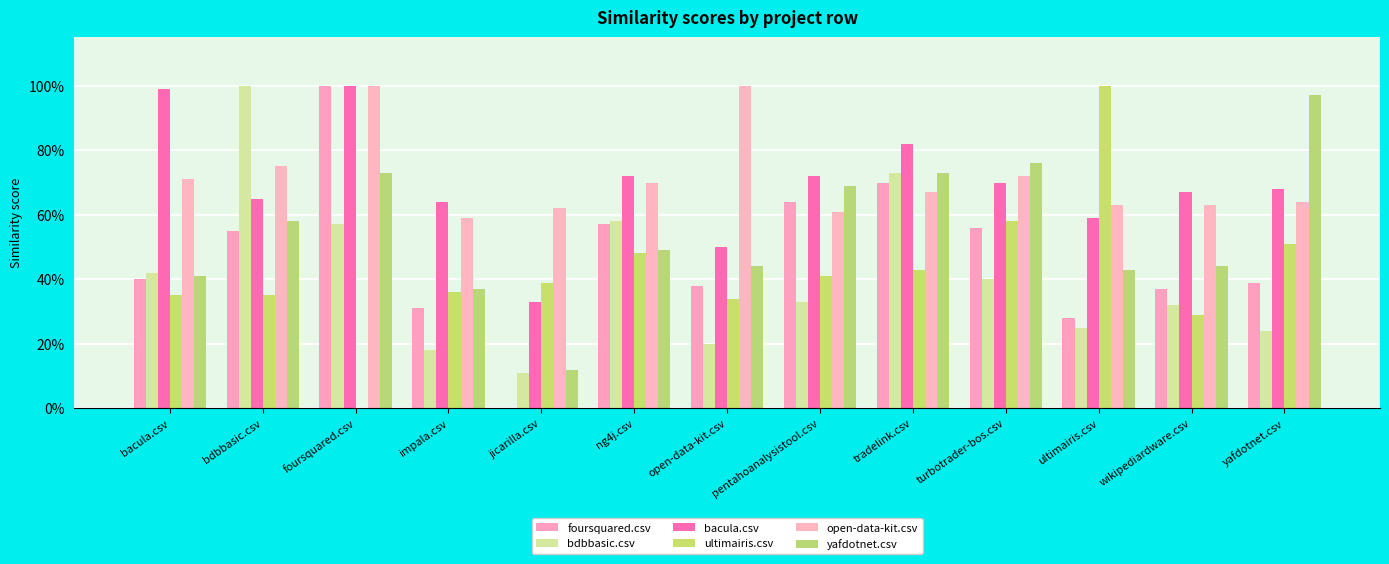

The ultimairis.csv series shows 0.6 at turbotrader-bos.csv. True or false?

True